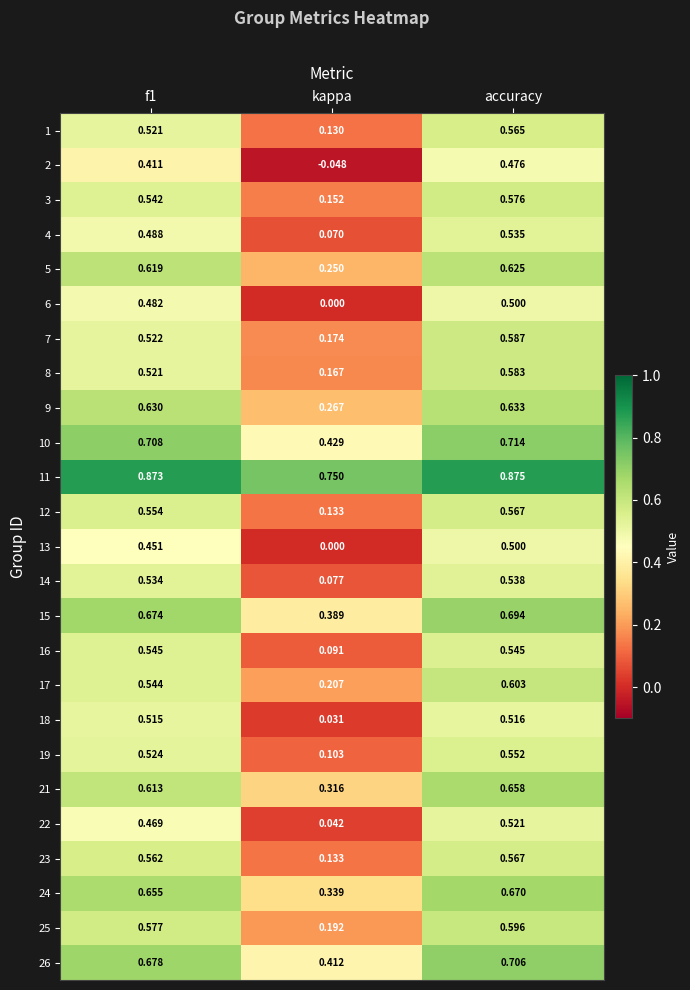

How many series are shown in this chart?

25